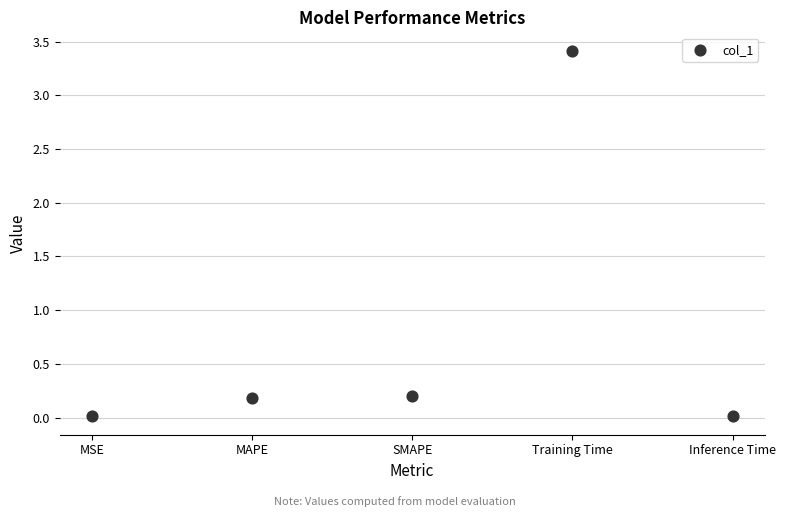

What is the range of Y values (max minus min)?

3.4